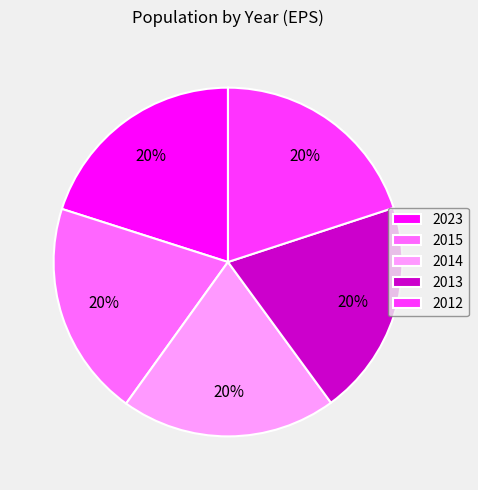

The 2023 slice represents 20% of the pie. True or false?

True